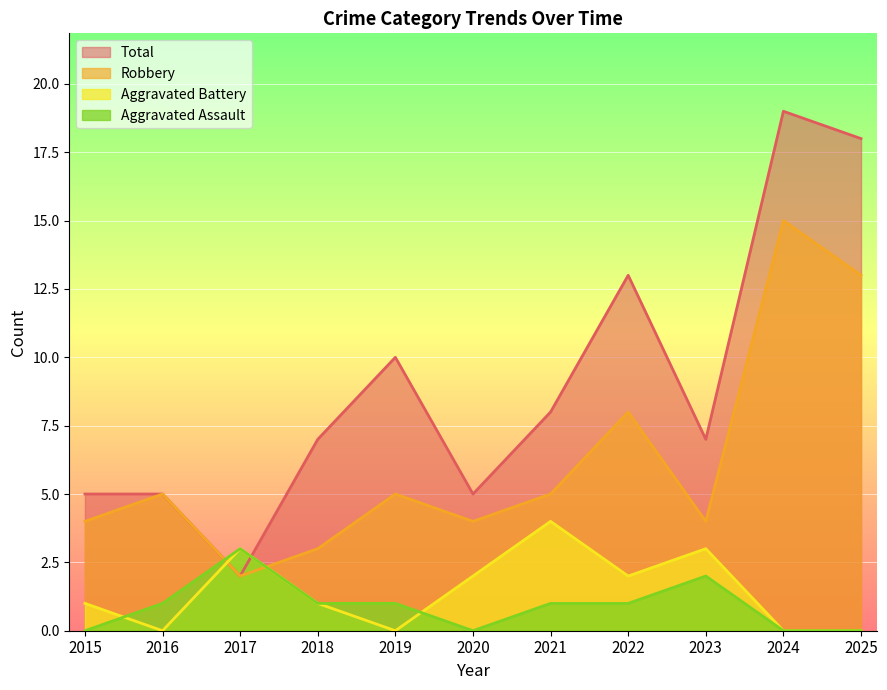

Which series changed the most between 2017 and 2018?

Total